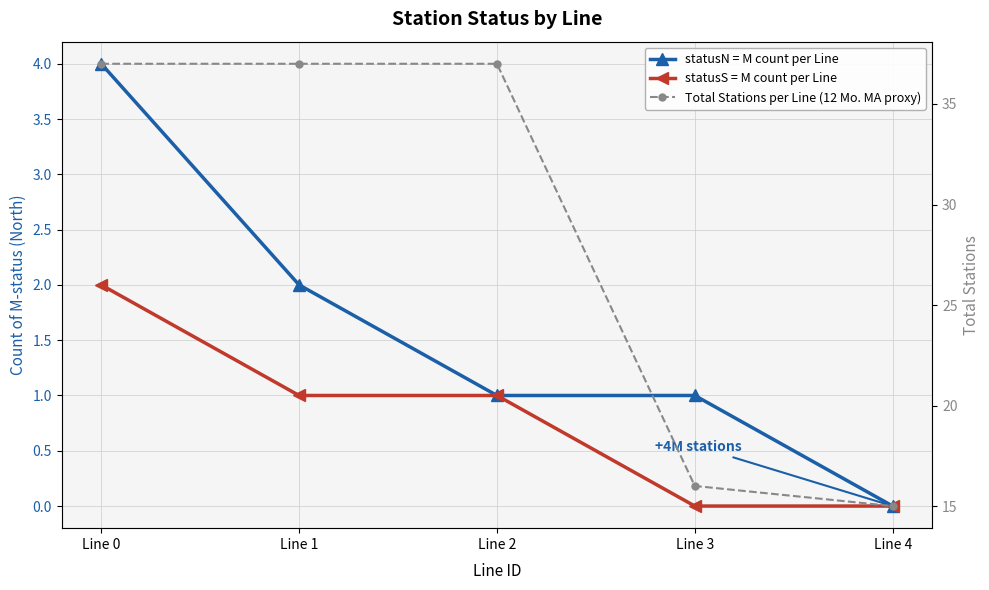

What is the total value across all series at Line 2?

39